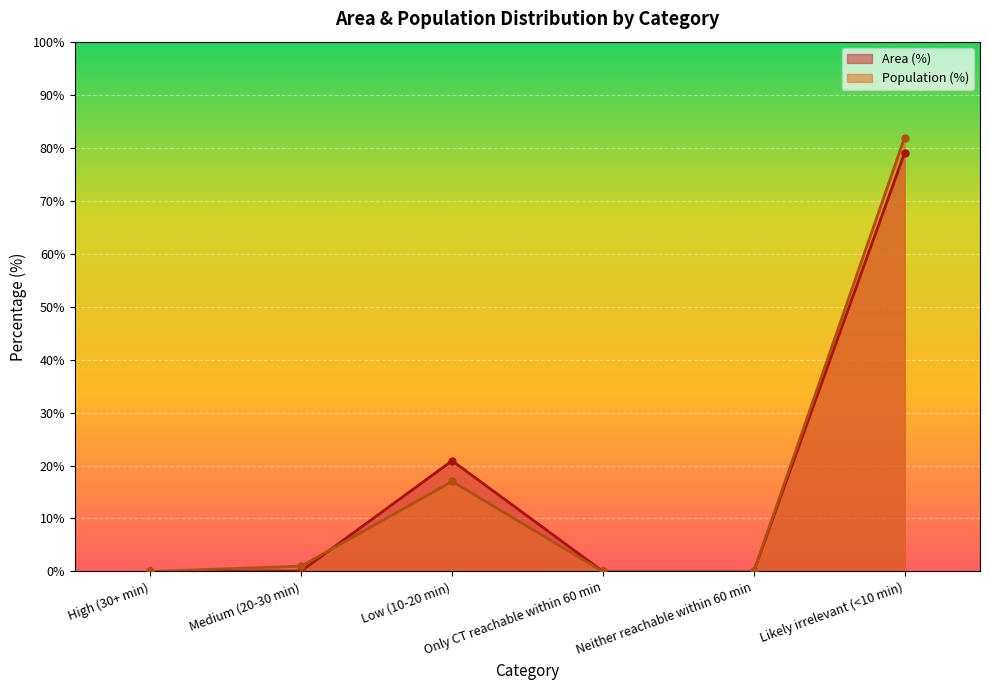

Which series changed the most between Only CT reachable within 60 min and Likely irrelevant (<10 min)?

Population (%)